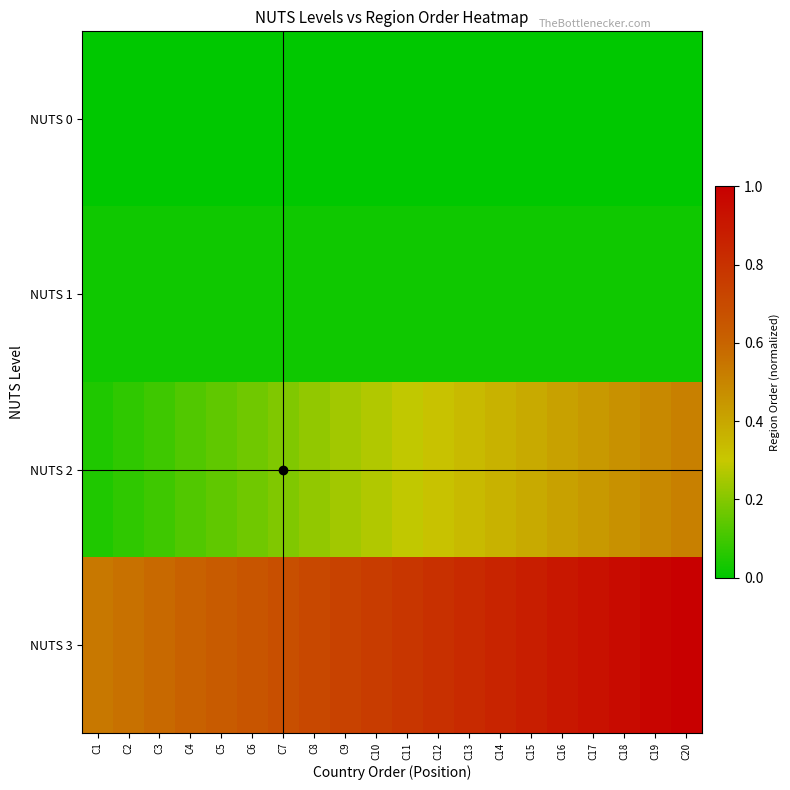

What is the greatest value displayed?

1.0